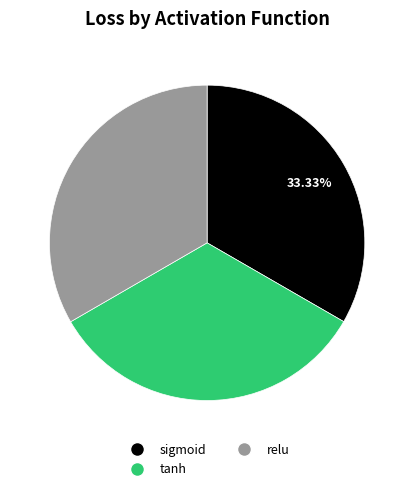

Does sigmoid represent more than half of the total?

No